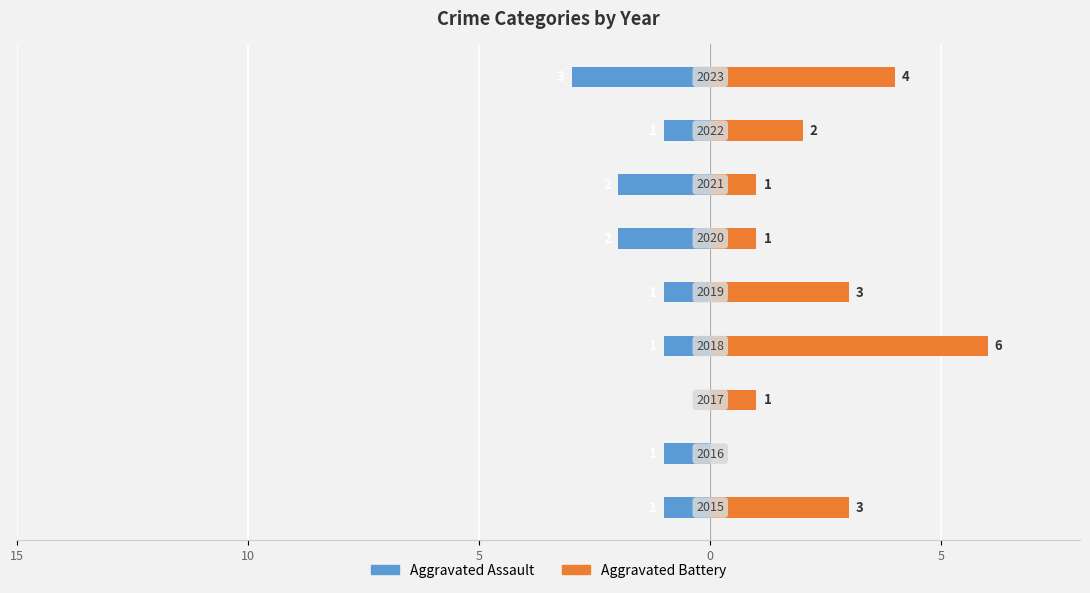

What is the lowest value of the Aggravated Assault series?

-3